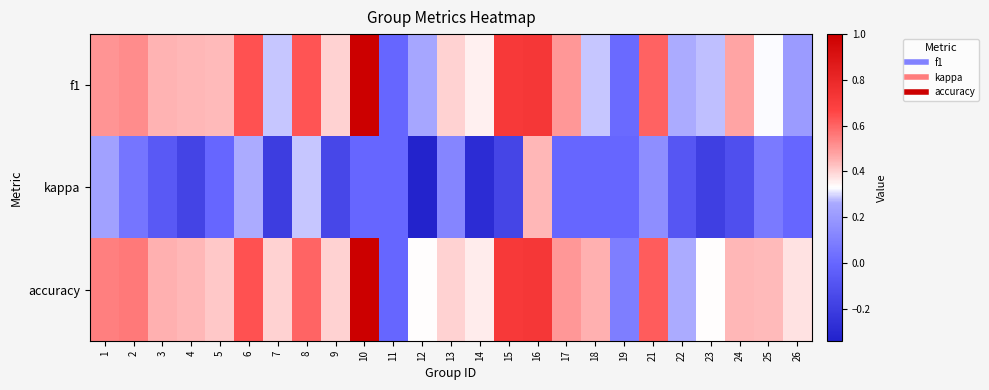

Which series has the widest spread of values?

f1